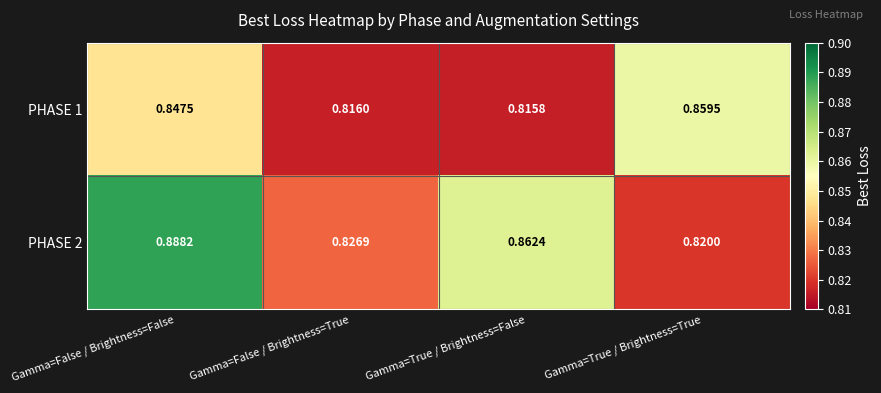

At how many categories does at least one series exceed 0?

4